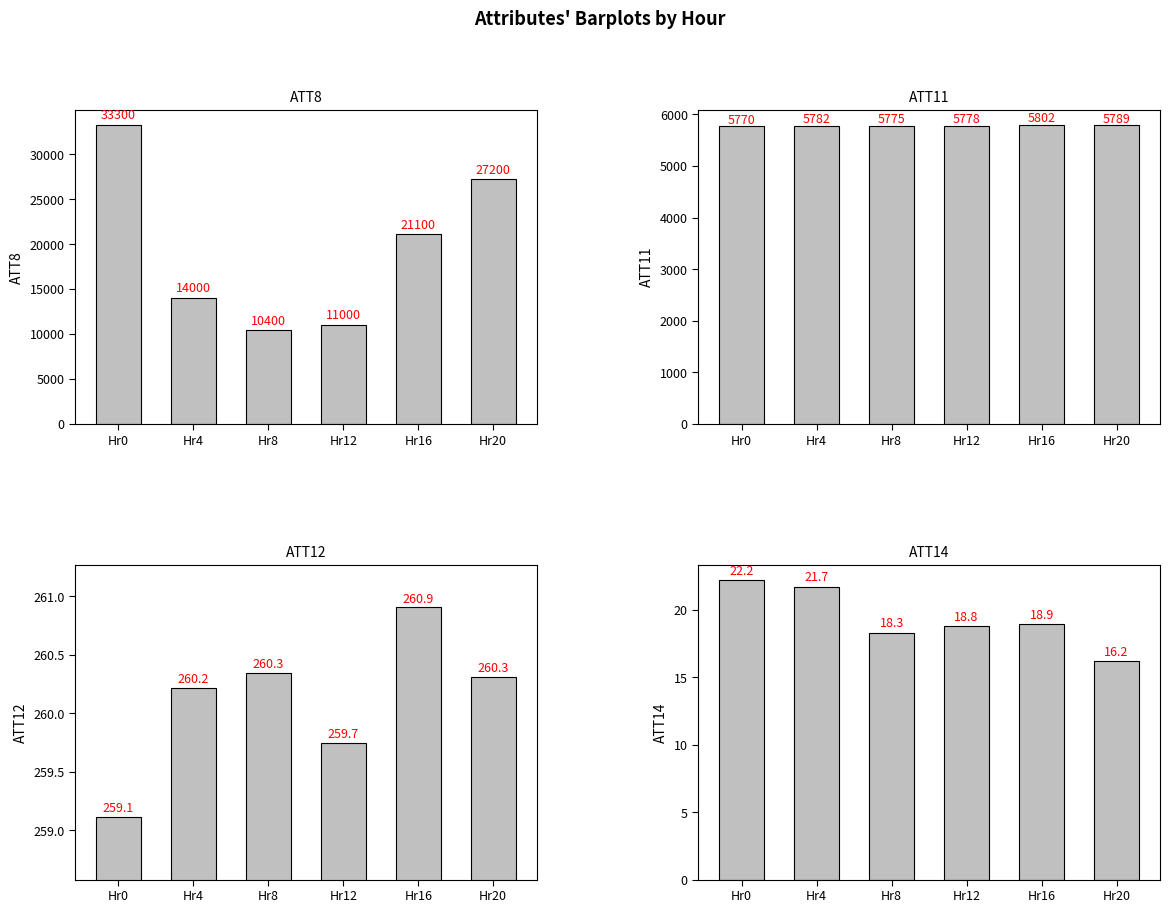

True or false: ATT14 has a value of 33.4 at Hr4.

False